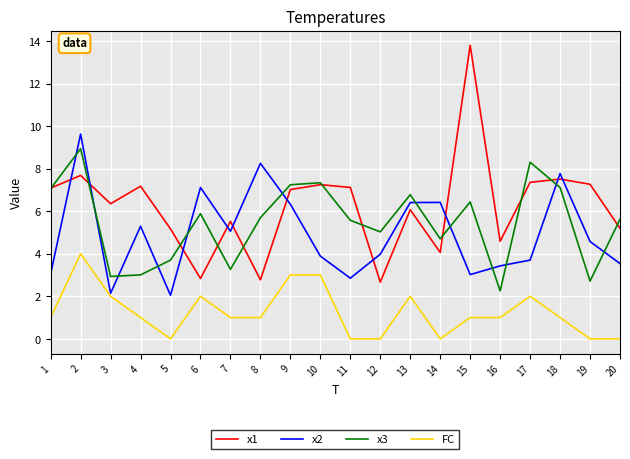

At 6, list the series in order from largest to smallest.

x2, x3, x1, FC